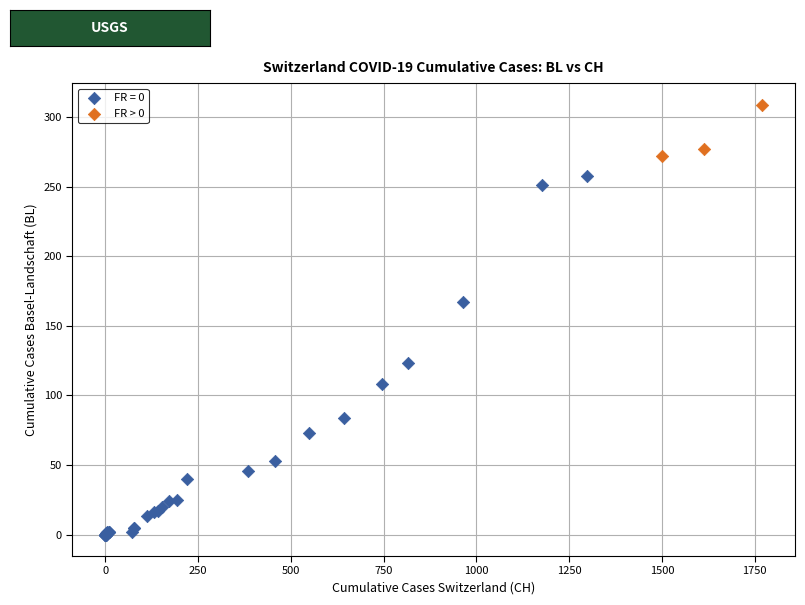

Which series has the largest Y range (max minus min)?

FR = 0